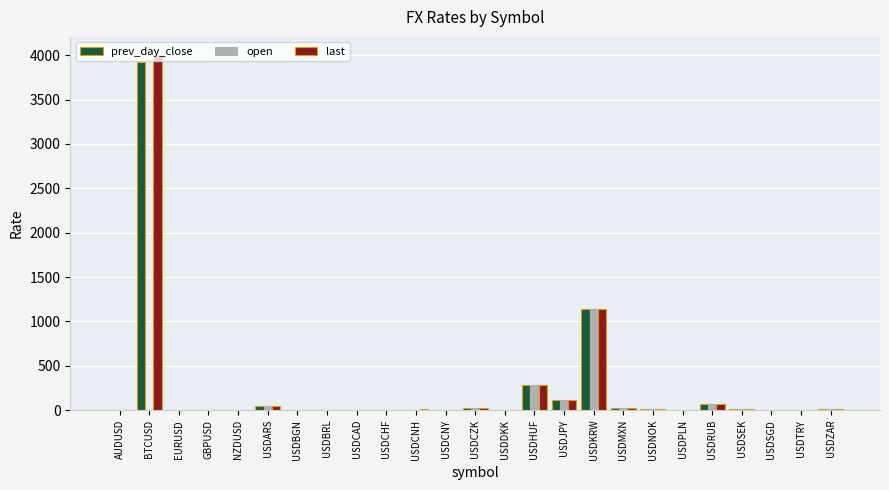

The value of last at USDKRW is 1138.3. True or false?

True